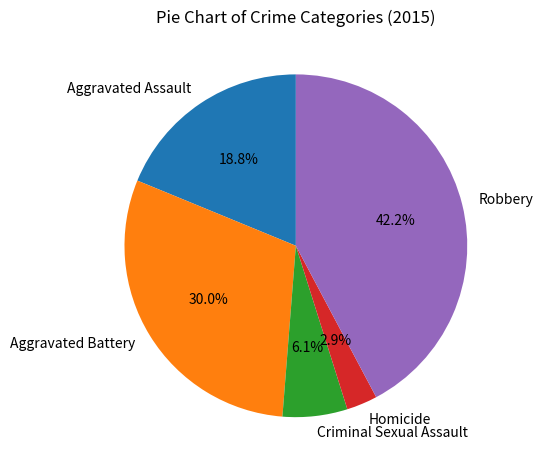

The Homicide slice represents 15% of the pie. True or false?

False